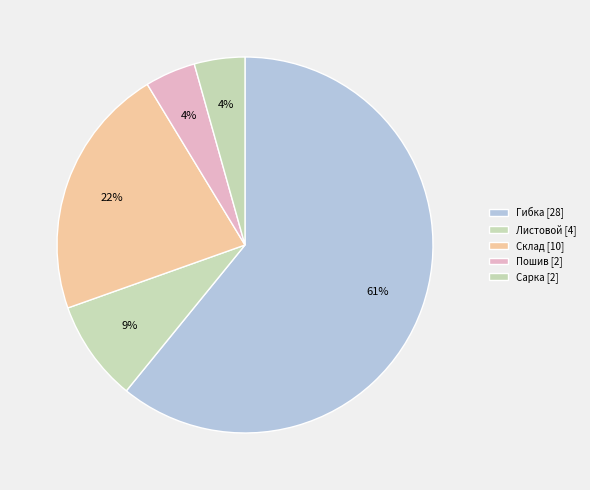

What percentage do Пошив and Листовой together represent?

13.0%